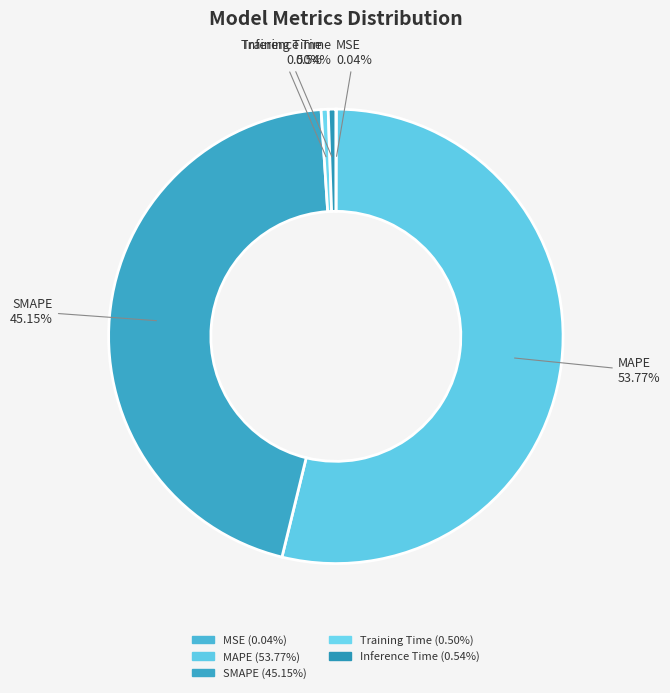

To the nearest percent, what is the average slice percentage?

20%